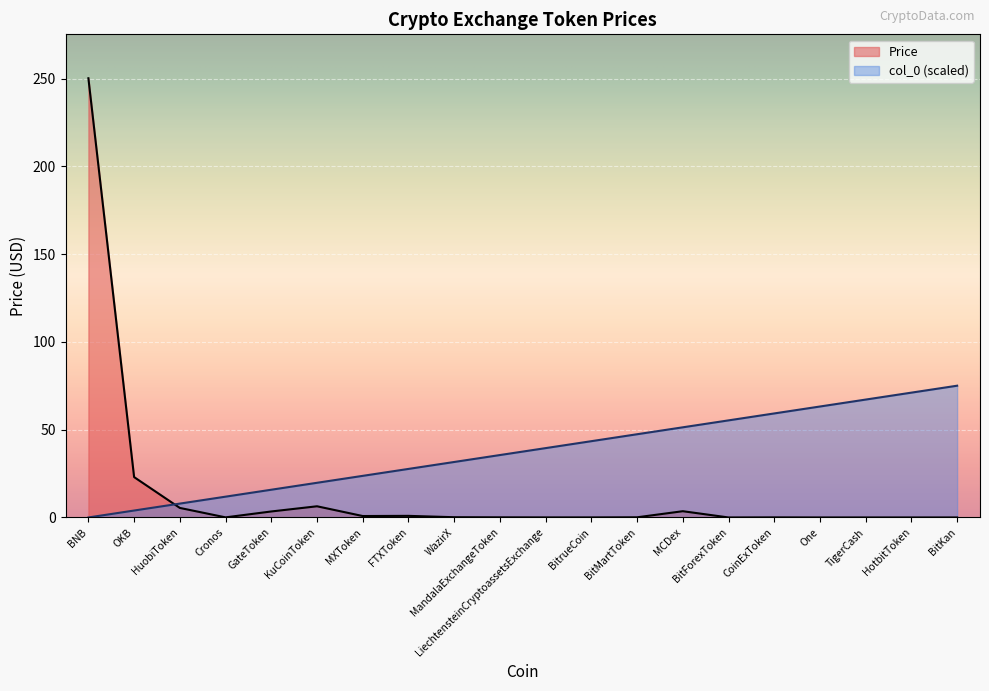

What is the label of the 4th point from the right?

One